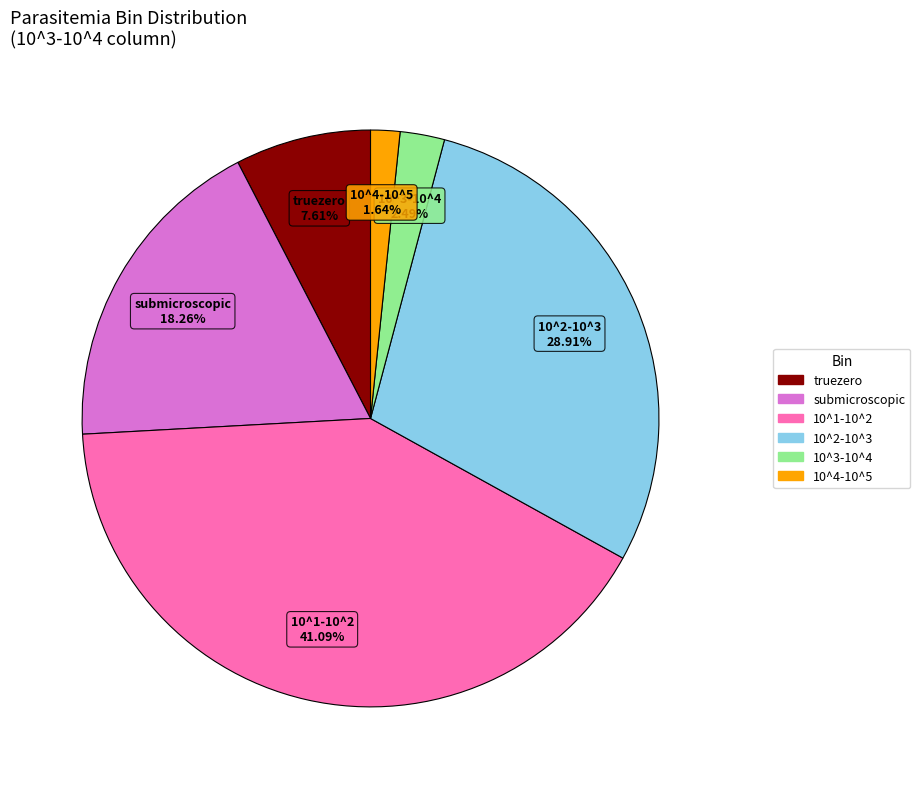

To the nearest percent, what percentage of the pie is submicroscopic?

18%